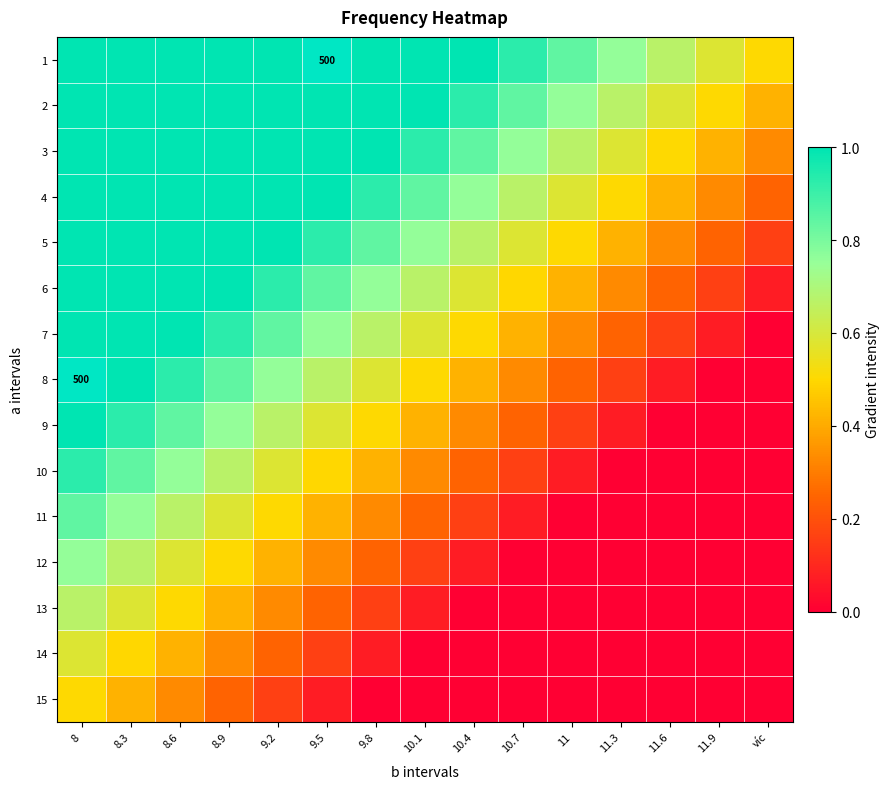

Which series has the largest total across all categories?

1